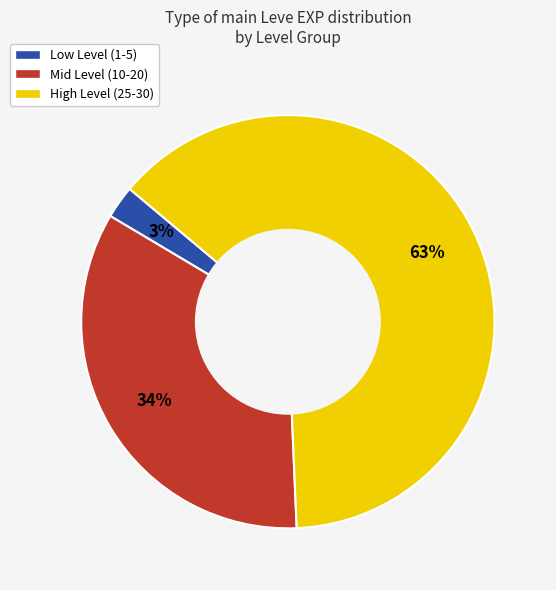

Is there any slice that represents more than half of the pie?

Yes